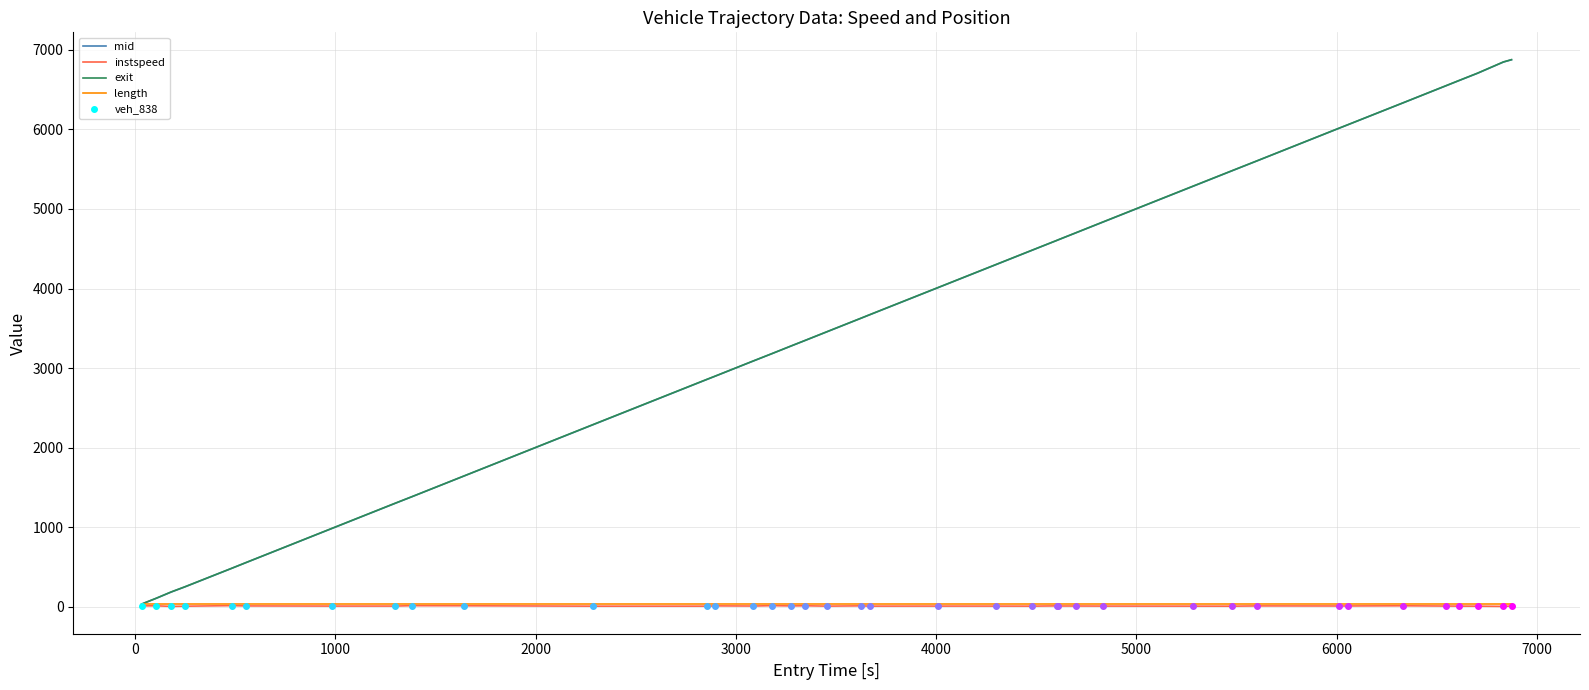

What is the maximum value for exit?

6876.1